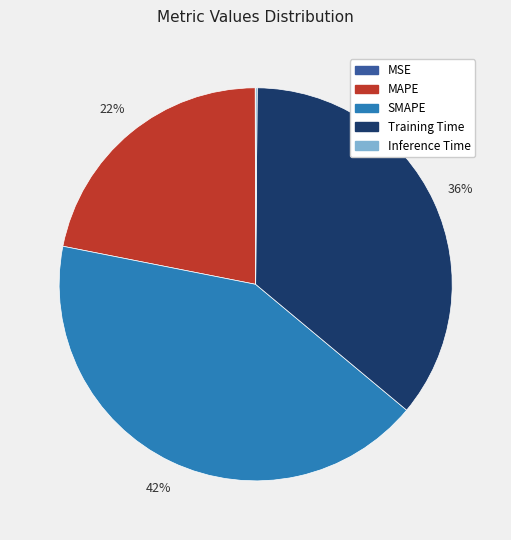

Does Training Time account for over 50% of the chart?

No